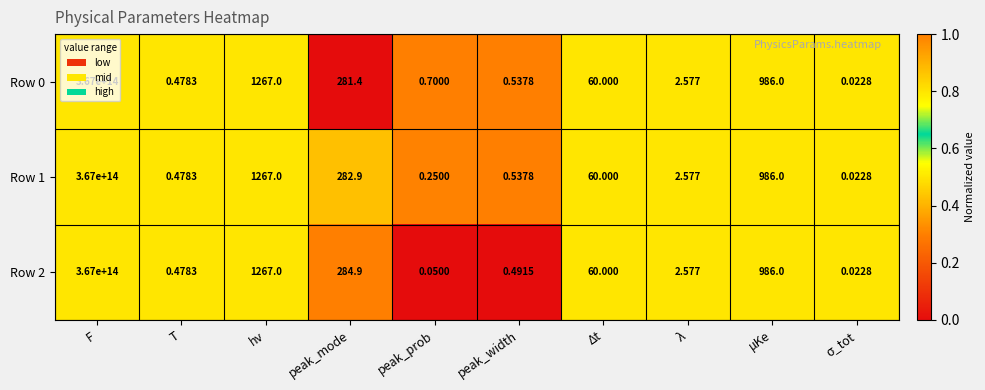

At which label does Row 0 reach its peak?

F